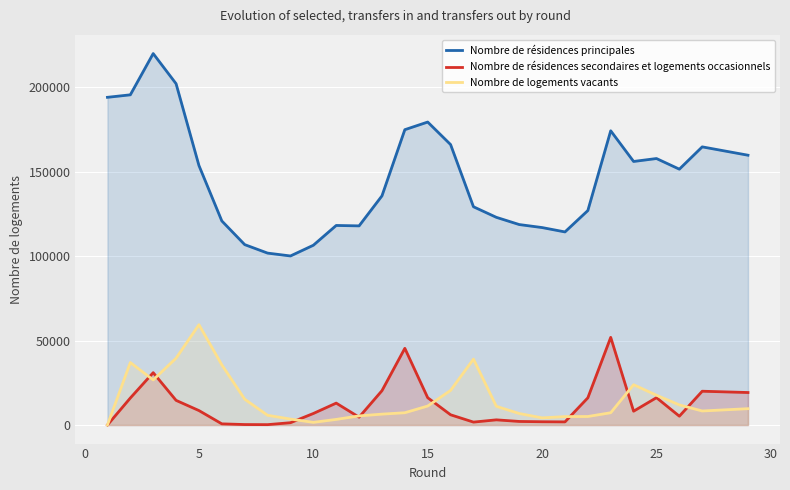

Which series has the largest total across all categories?

Nombre de résidences principales